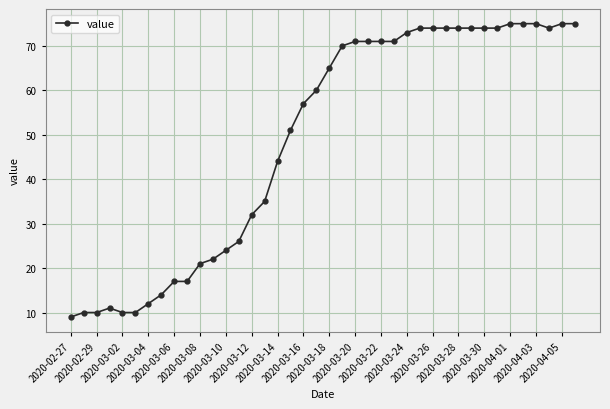

Reading left to right, what are all the values shown in this chart?

9	10	10	11	10	10	12	14	17	17	21	22	24	26	32	35	44	51	57	60	65	70	71	71	71	71	73	74	74	74	74	74	74	74	75	75	75	74	75	75